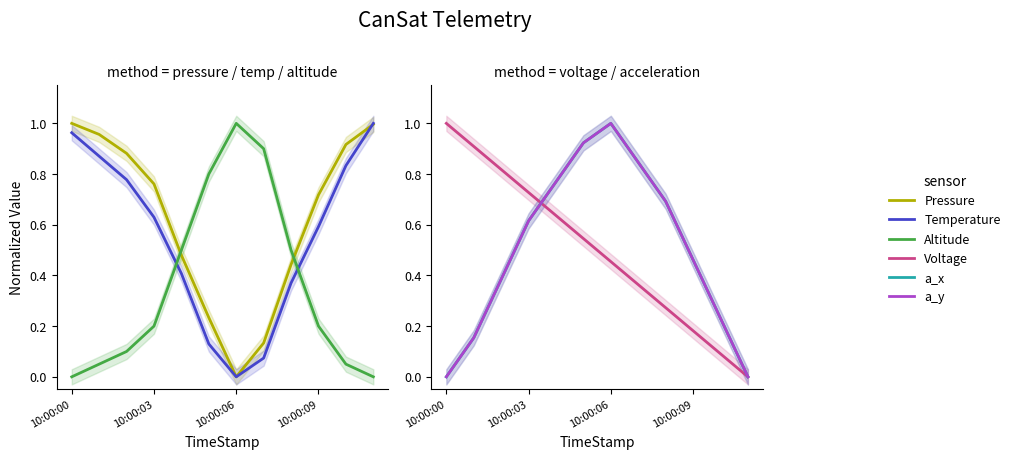

Where do a_y and a_x first cross each other?

10:00:09 and 4